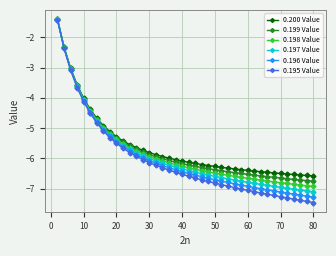

Which series has the largest total across all categories?

0.200 Value